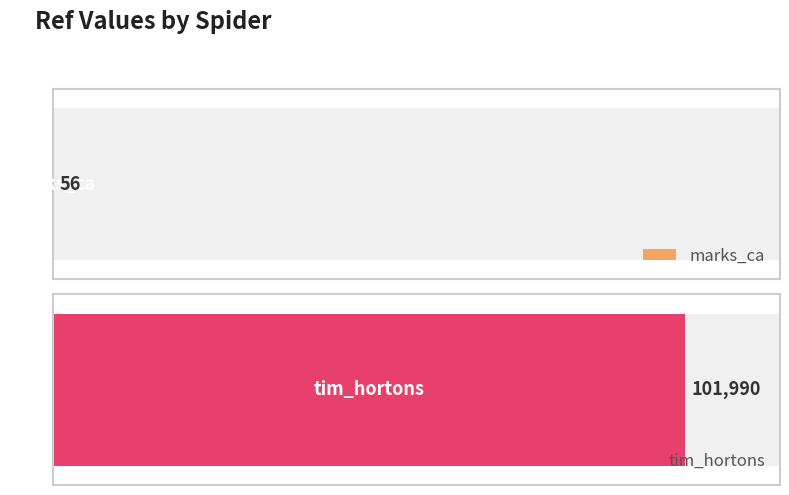

What is the value of the 2nd bar from the left?

101990